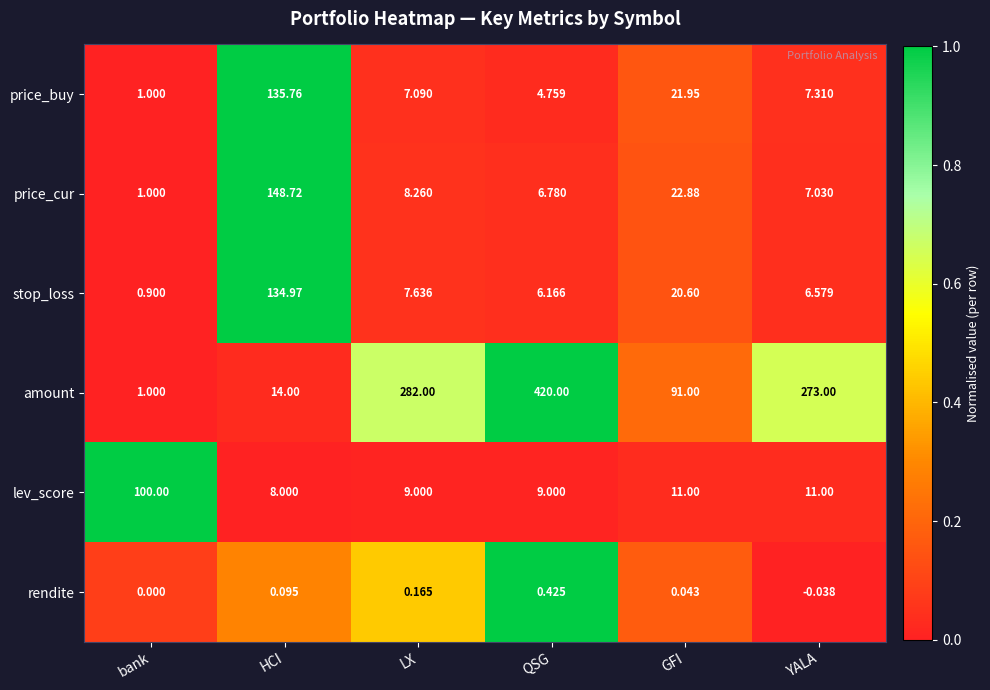

Between bank and HCI, which series saw the biggest shift?

price_cur